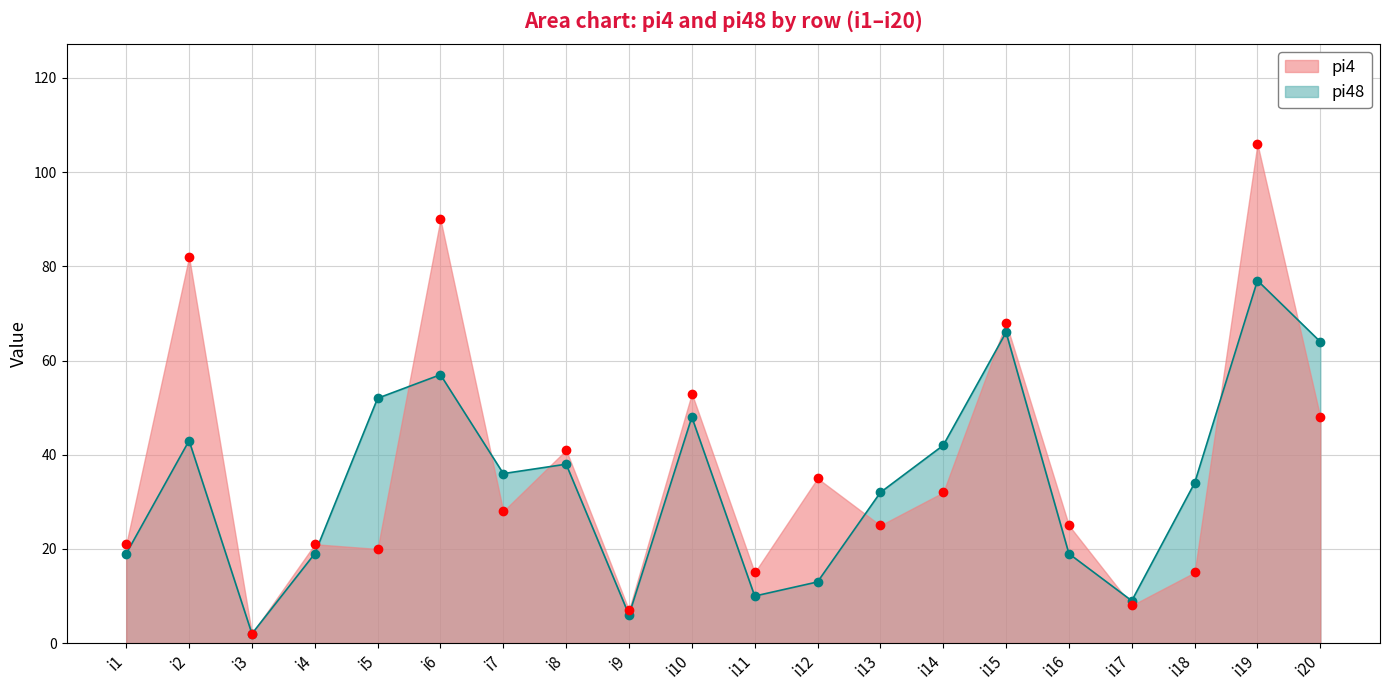

What value does the pi48 series have at i2?

43